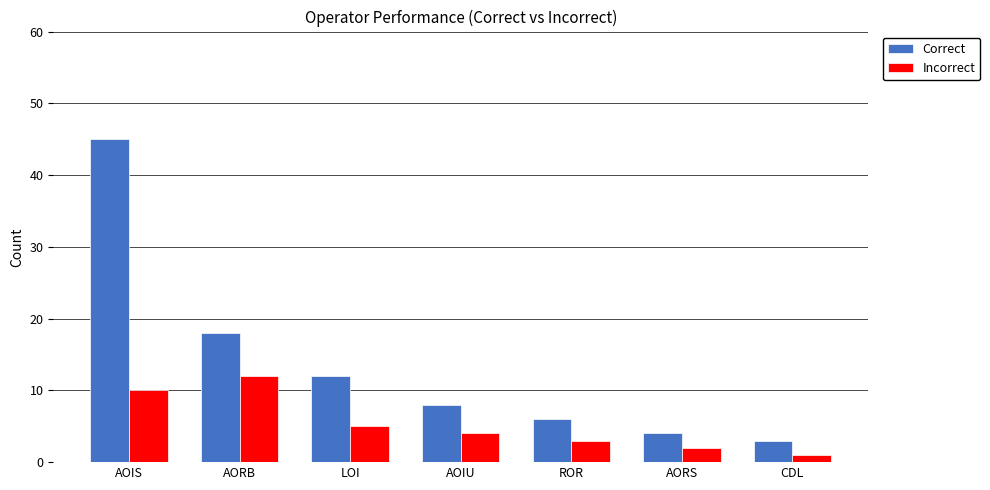

Which label corresponds to the smallest value in the chart?

CDL